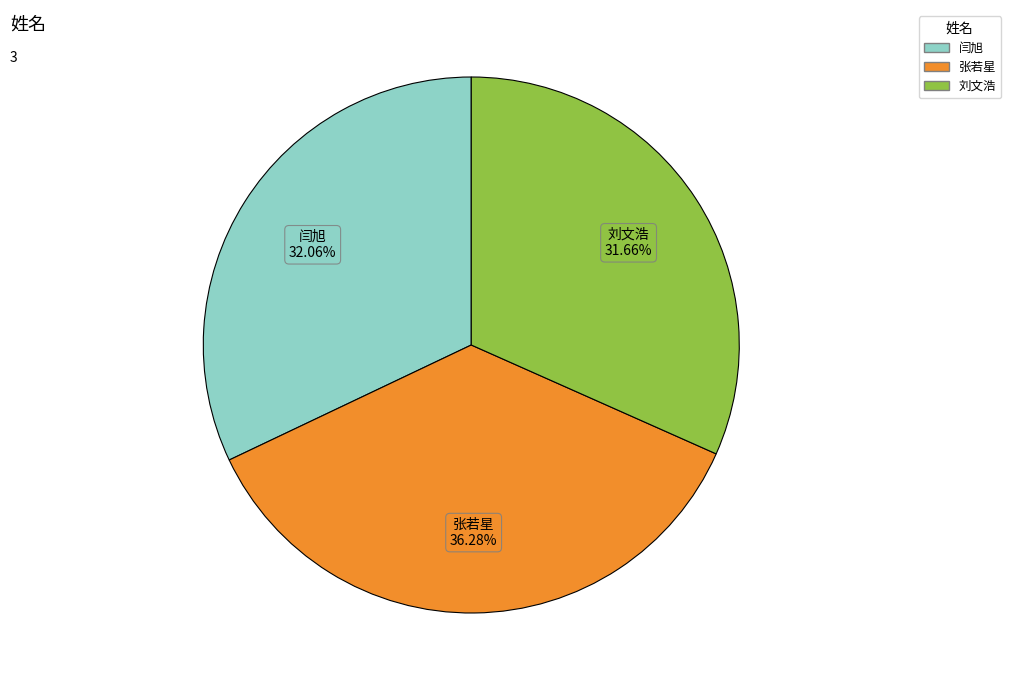

Which category has the biggest portion of the pie?

张若星